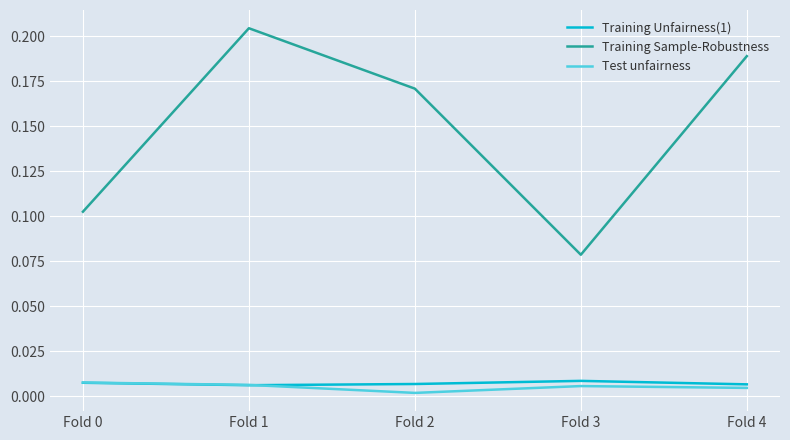

True or false: Training Sample-Robustness and Test unfairness intersect in this chart.

False